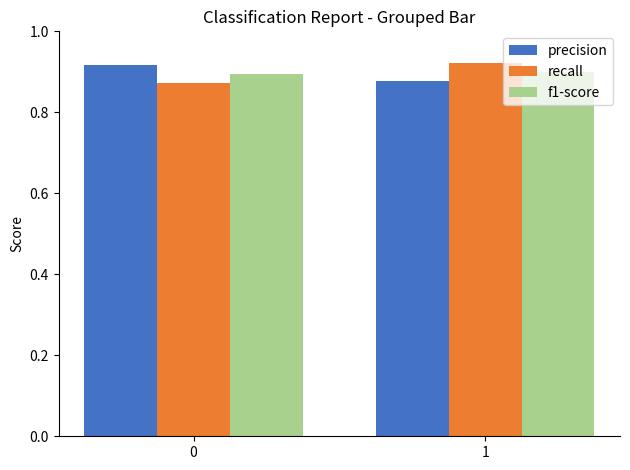

What is the sum of the recall values at 0 and 1?

1.8